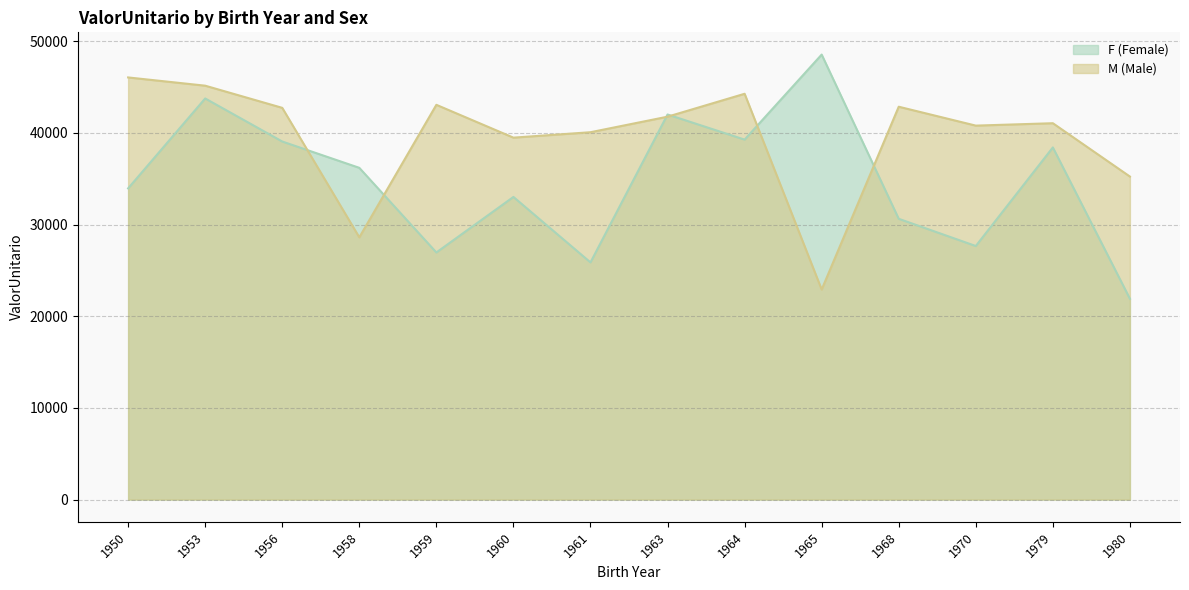

Count the number of categories in the chart.

14